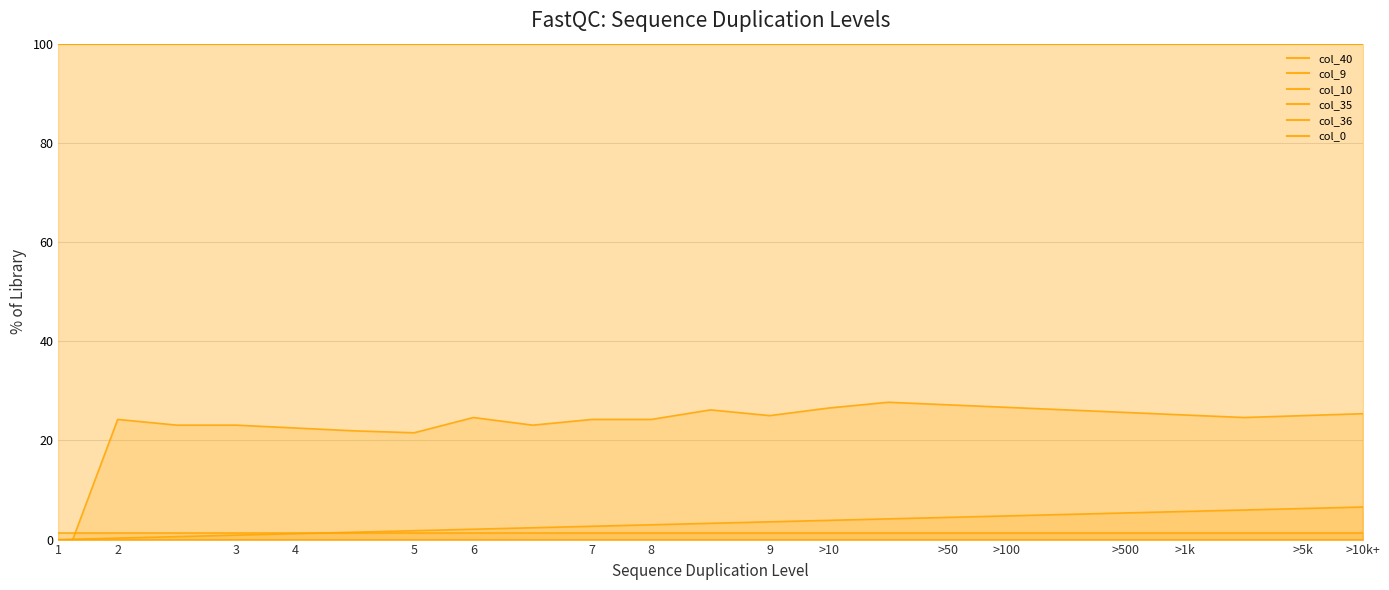

How many intersections are there between col_0 and col_9?

1